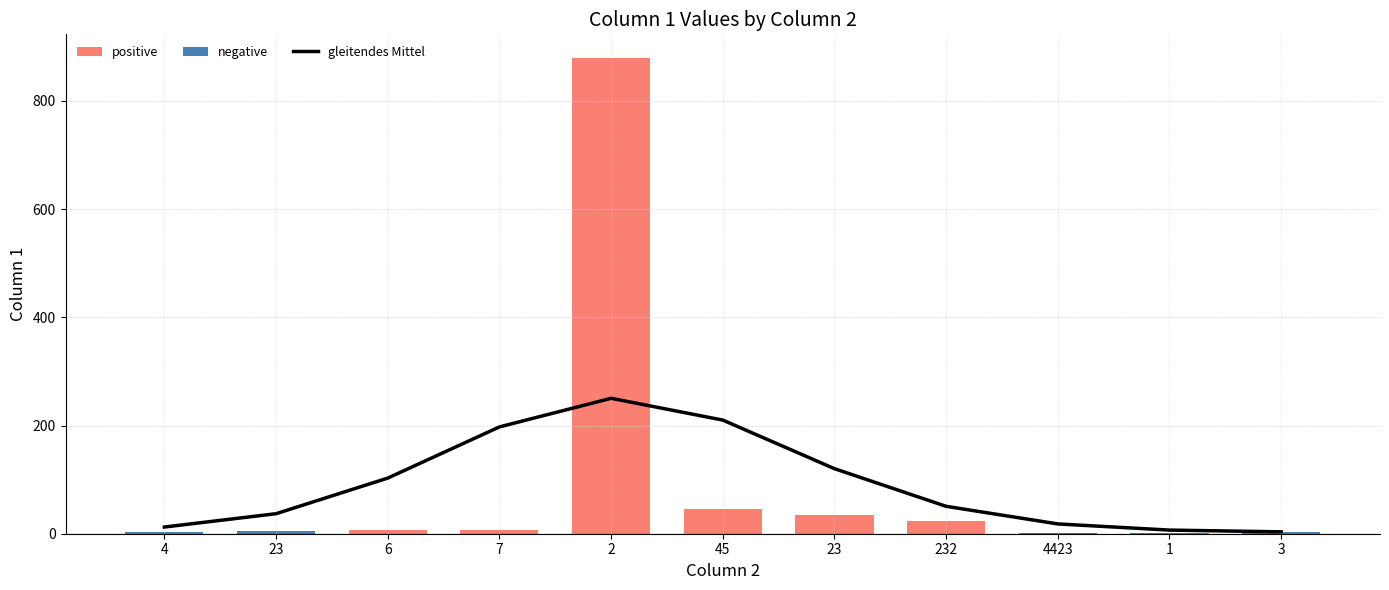

Reading left to right, list all the values displayed in this chart.

gleitendes Mittel: 12.3	37.0	102.8	197.4	250.3	210.0	120.2	50.6	18.1	6.7	3.5
Column 1: 4.0	5.0	6.0	7.0	879.0	45.0	34.0	23.0	2.0	1.0	3.0